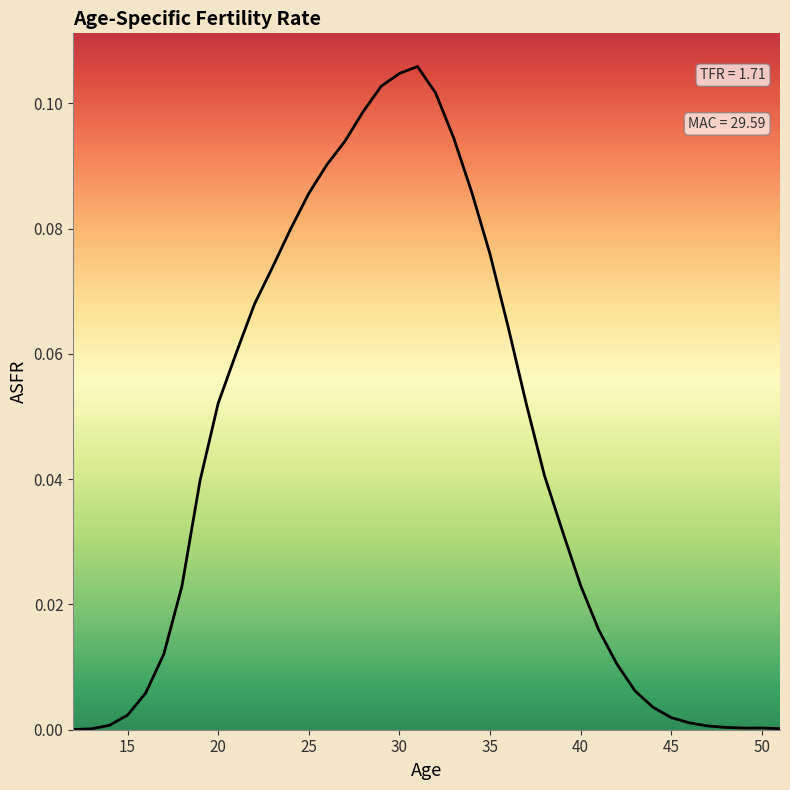

Reading left to right, extract all data points from this chart.

12=0.0	13=0.0	14=0.0	15=0.0	16=0.0	17=0.0	18=0.0	19=0.0	20=0.1	21=0.1	22=0.1	23=0.1	24=0.1	25=0.1	26=0.1	27=0.1	28=0.1	29=0.1	30=0.1	31=0.1	32=0.1	33=0.1	34=0.1	35=0.1	36=0.1	37=0.1	38=0.0	39=0.0	40=0.0	41=0.0	42=0.0	43=0.0	44=0.0	45=0.0	46=0.0	47=0.0	48=0.0	49=0.0	50=0.0	51=0.0